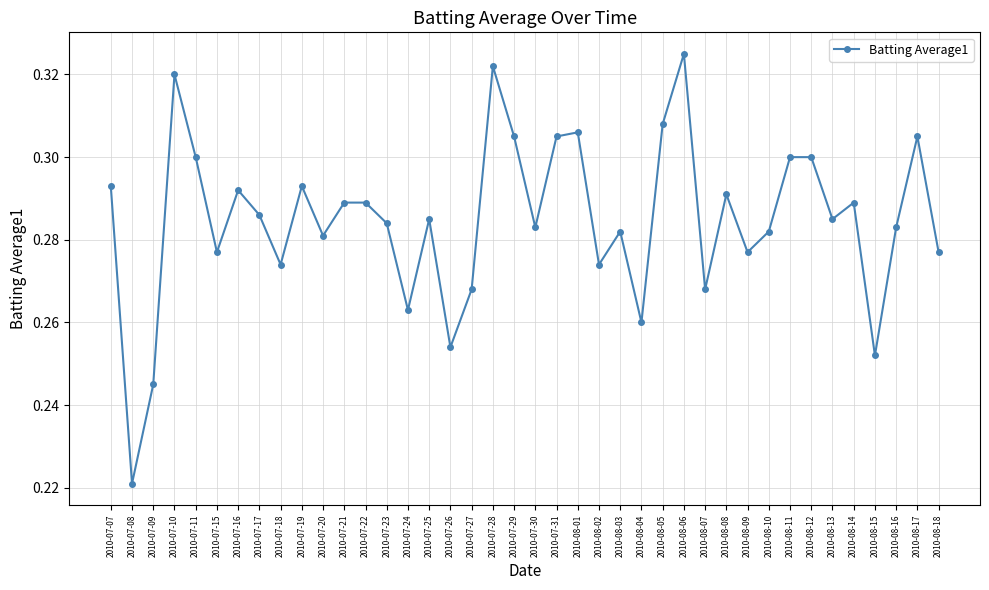

Is it true that the value at 2010-08-10 is 0.3?

True